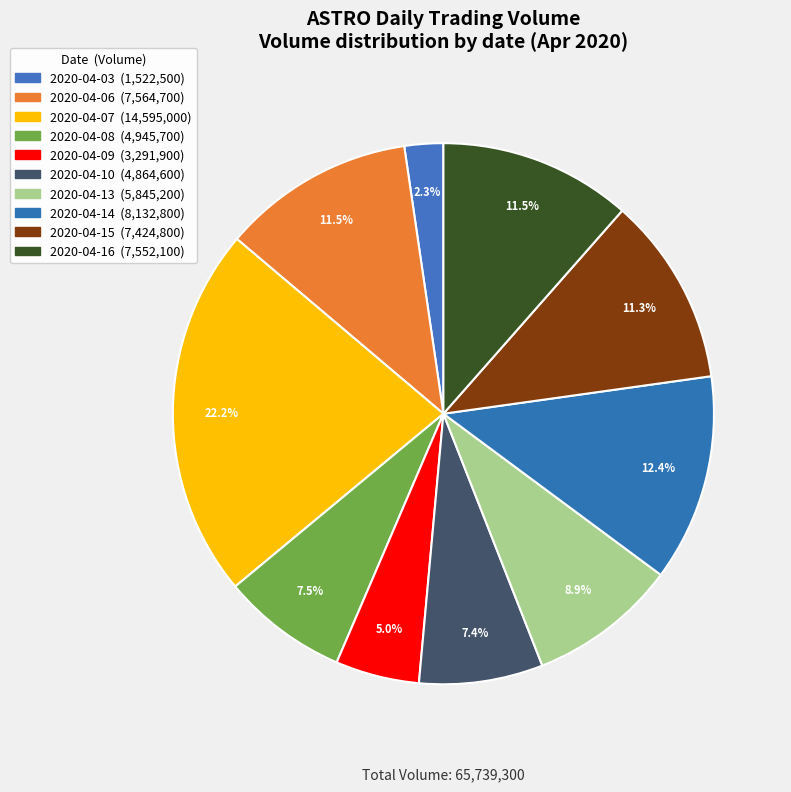

To the nearest percent, what is the combined percentage of 2020-04-16 and 2020-04-09?

16%